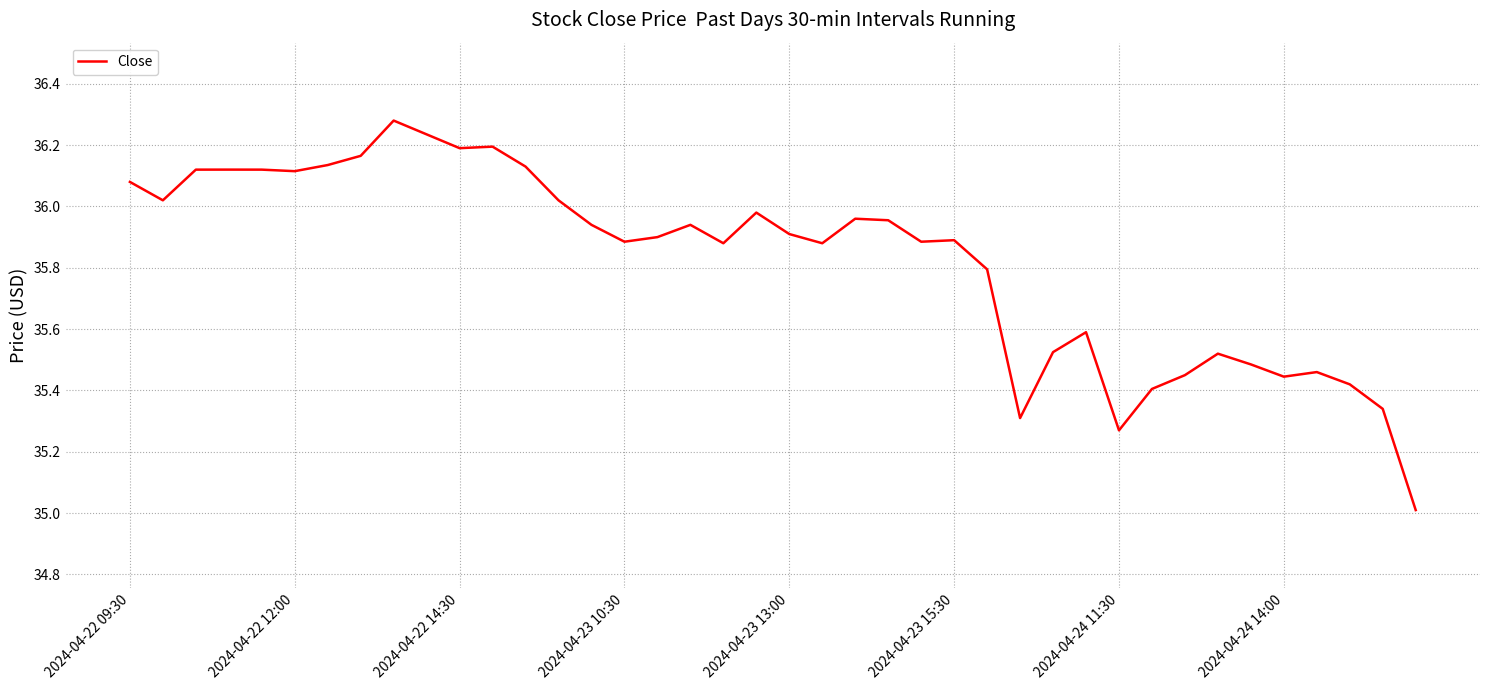

What is the minimum value shown in the chart?

35.0